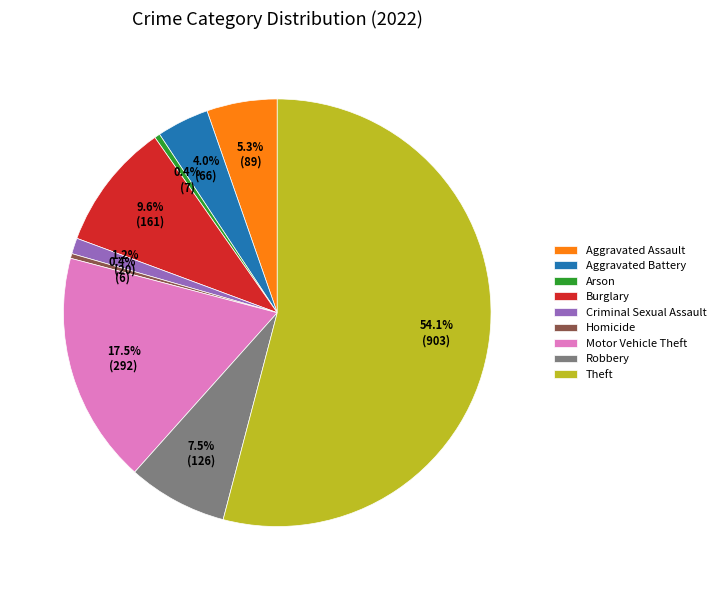

What is the total percentage of Aggravated Battery and Burglary?

13.6%